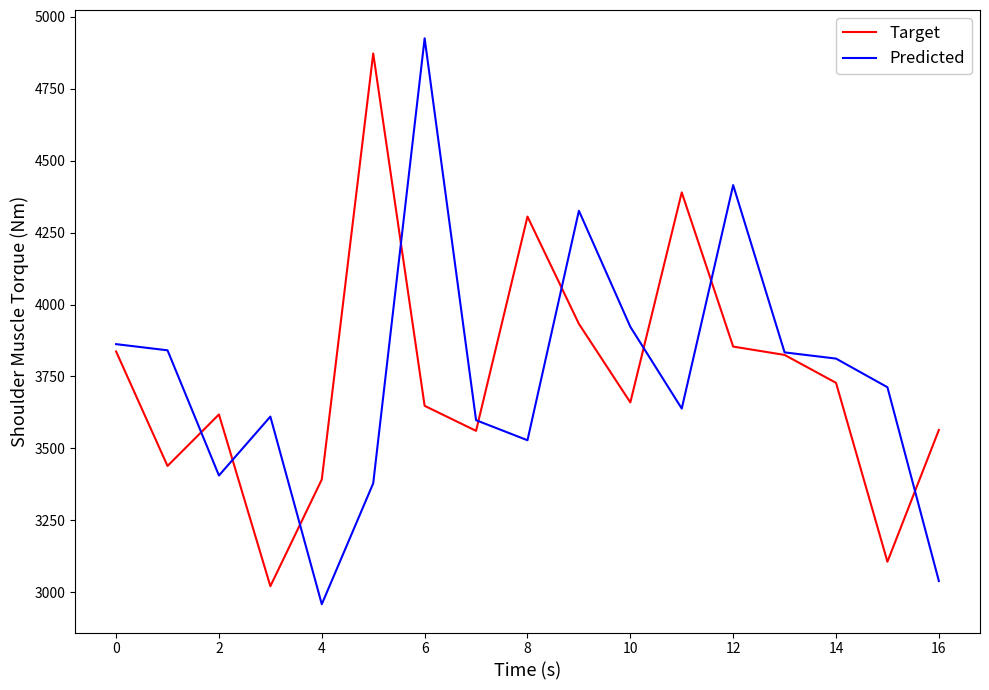

How many interior local peaks does the Target series have?

4